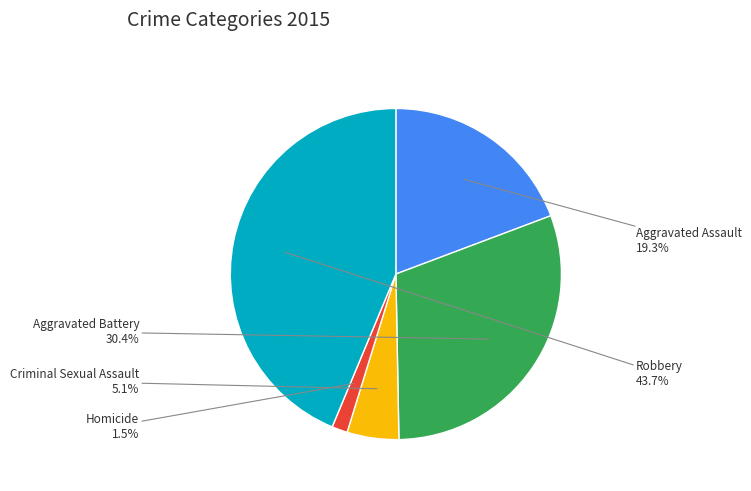

Is there a majority slice in this chart?

No